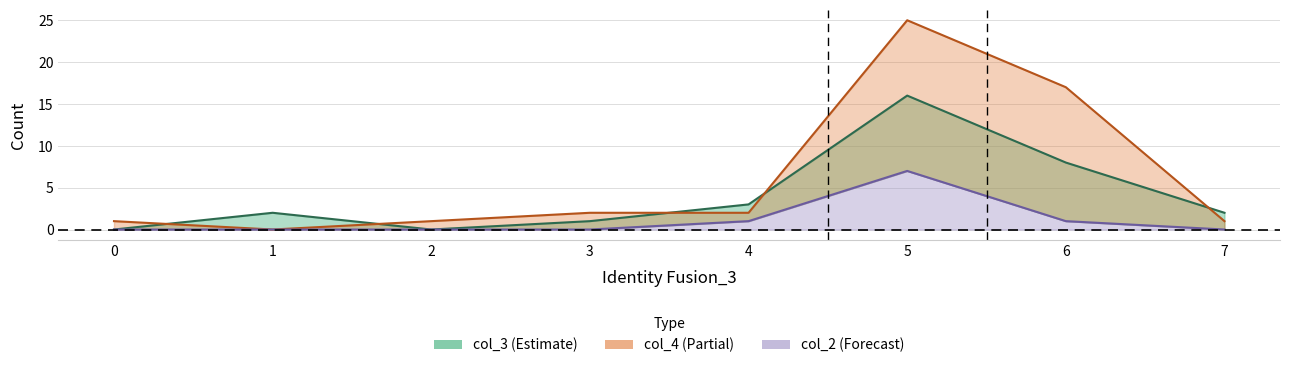

What is the difference between the highest and lowest values at 7?

2